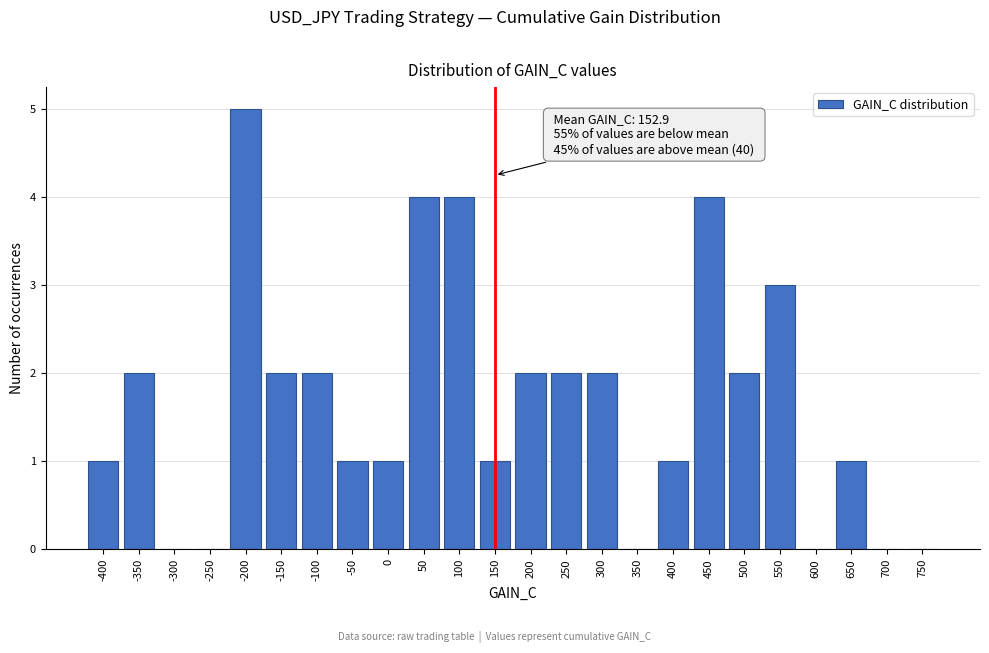

Reading left to right, list all the values displayed in this chart.

-400=1	-350=2	-300=0	-250=0	-200=5	-150=2	-100=2	-50=1	0=1	50=4	100=4	150=1	200=2	250=2	300=2	350=0	400=1	450=4	500=2	550=3	600=0	650=1	700=0	750=0